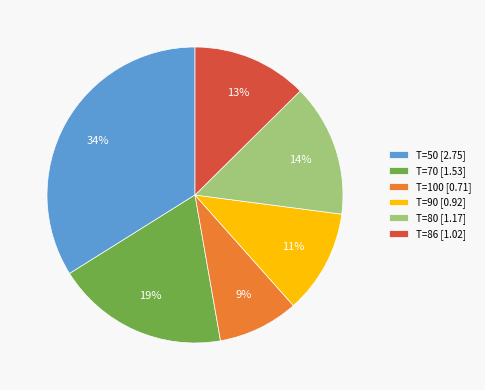

What percentage is the T=50 slice, to the nearest percent?

34%